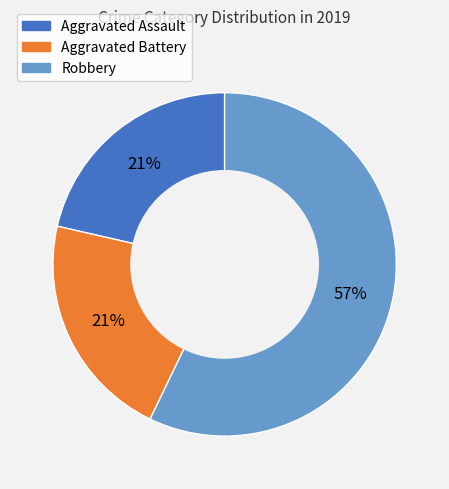

The Robbery slice represents 65% of the pie. True or false?

False